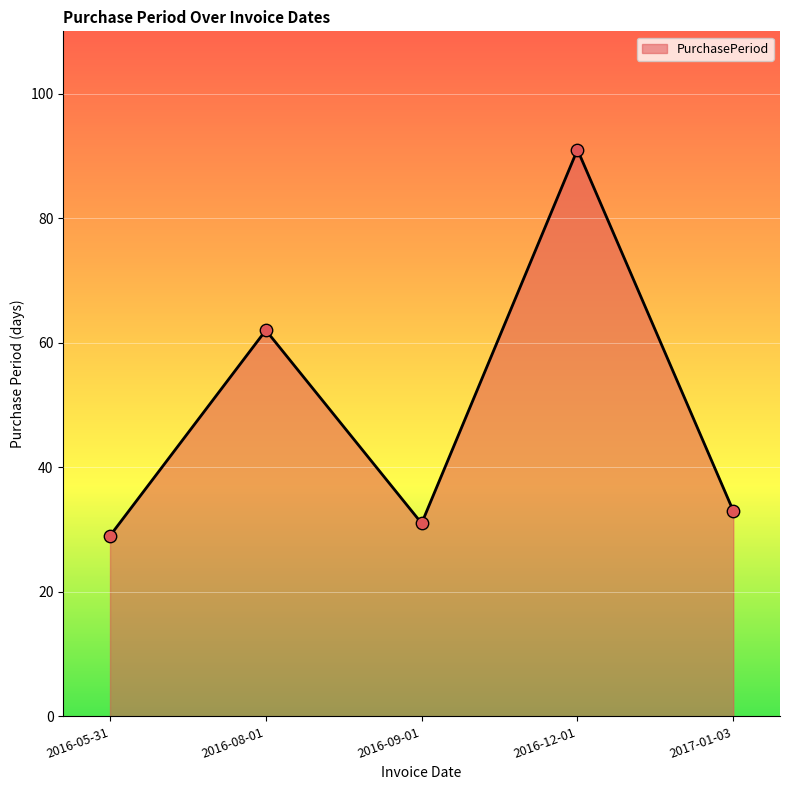

Which has a higher value, 2016-08-01 or 2017-01-03?

2016-08-01